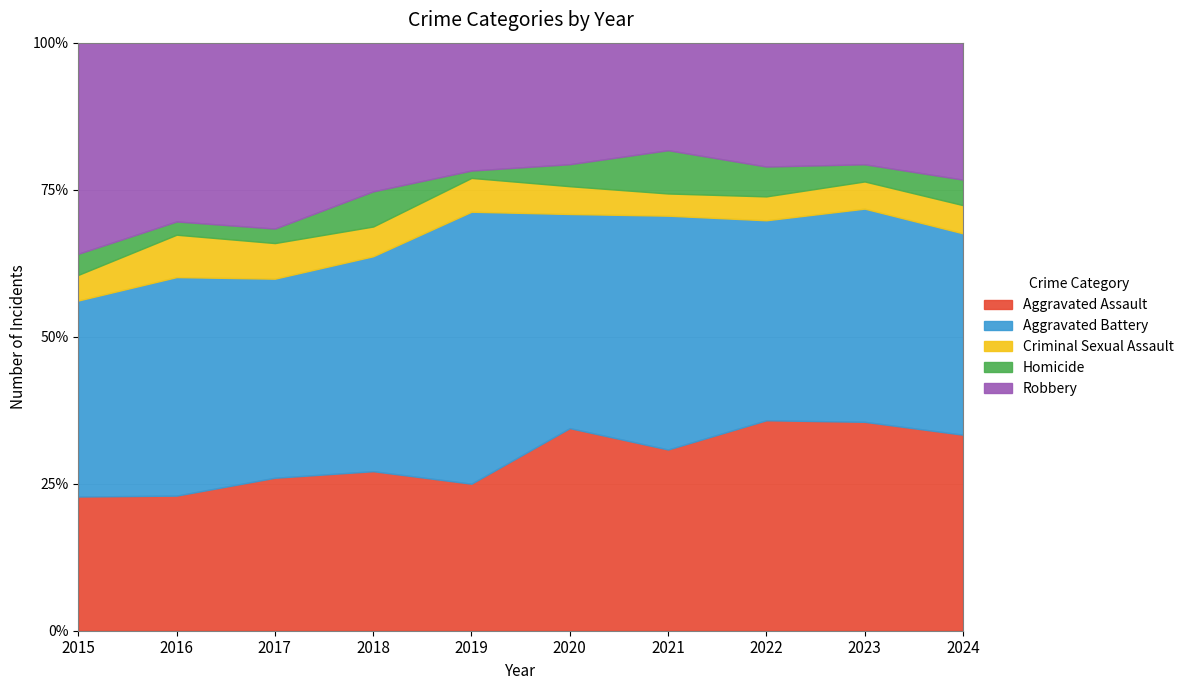

At 2022, list the series in order from smallest to largest.

Criminal Sexual Assault, Homicide, Robbery, Aggravated Battery, Aggravated Assault